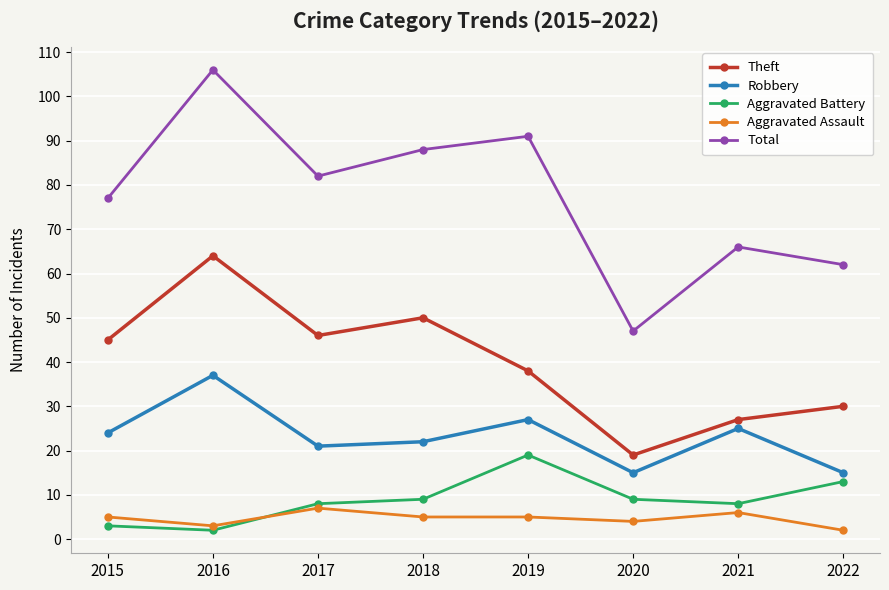

True or false: Aggravated Battery has a value of 13 at 2022.

True